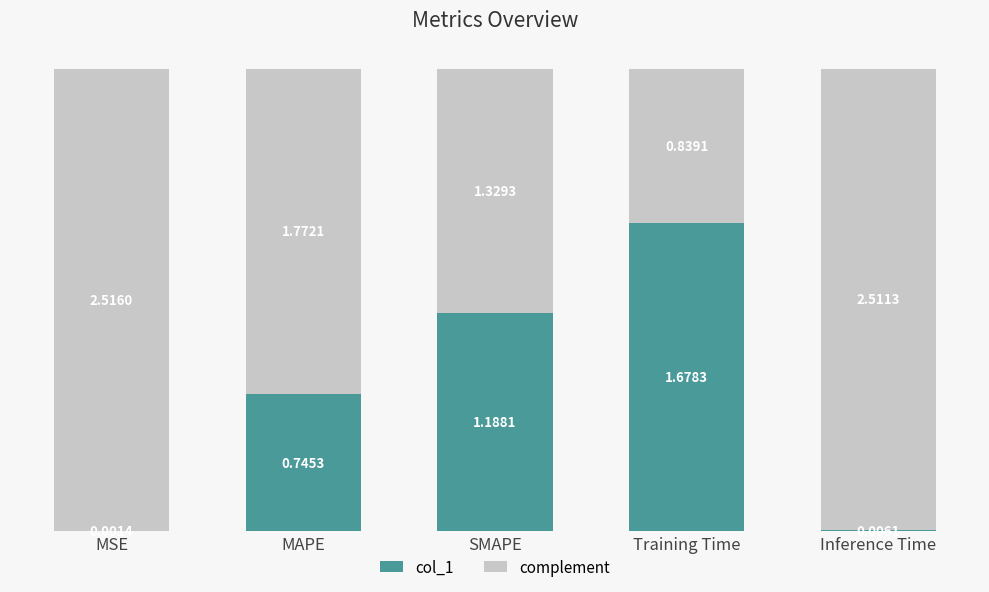

What is the sum of all col_1 values?

3.6